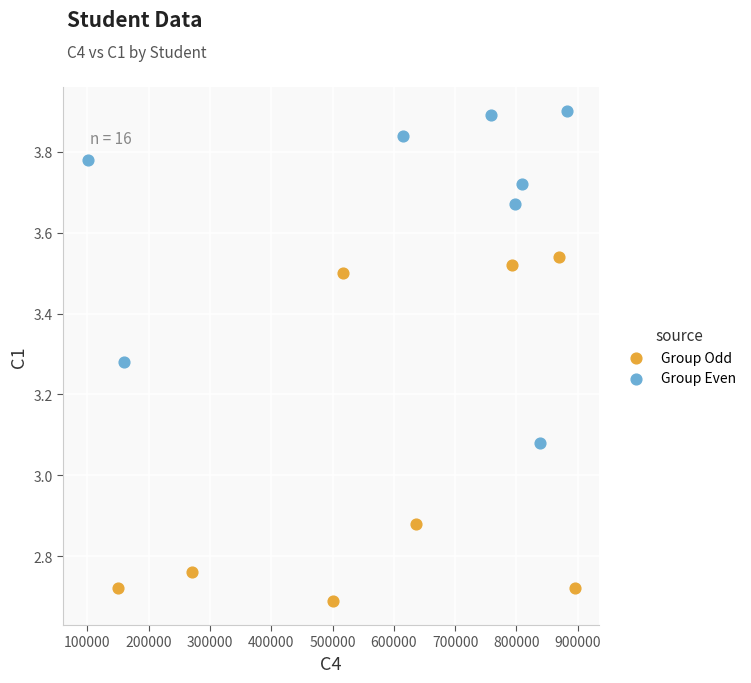

Which series reaches the maximum Y coordinate?

Group Even